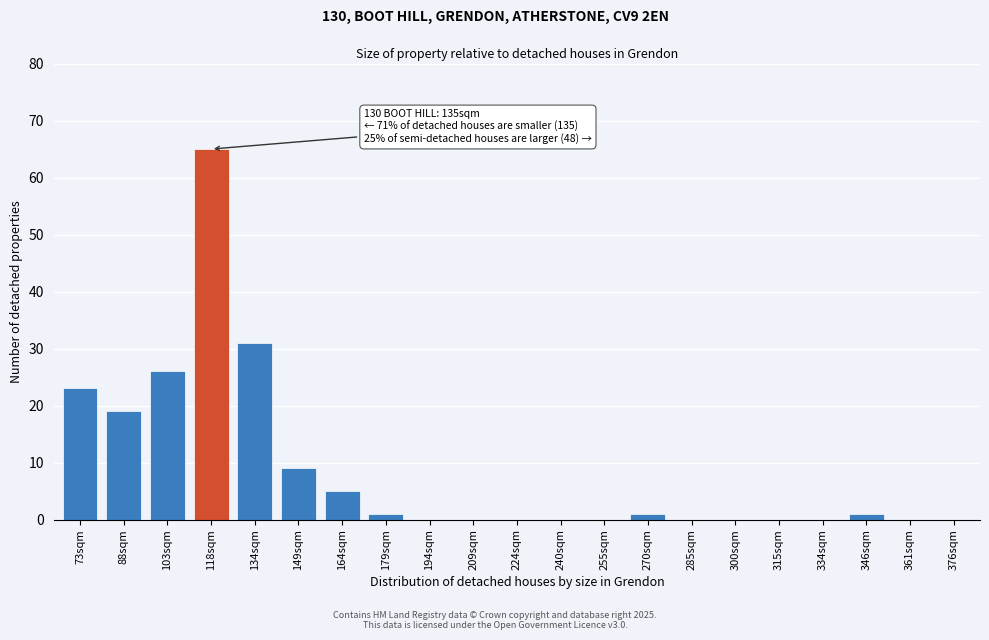

Reading left to right, list all the values displayed in this chart.

73sqm=23	88sqm=19	103sqm=26	118sqm=65	134sqm=31	149sqm=9	164sqm=5	179sqm=1	194sqm=0	209sqm=0	224sqm=0	240sqm=0	255sqm=0	270sqm=1	285sqm=0	300sqm=0	315sqm=0	334sqm=0	346sqm=1	361sqm=0	376sqm=0